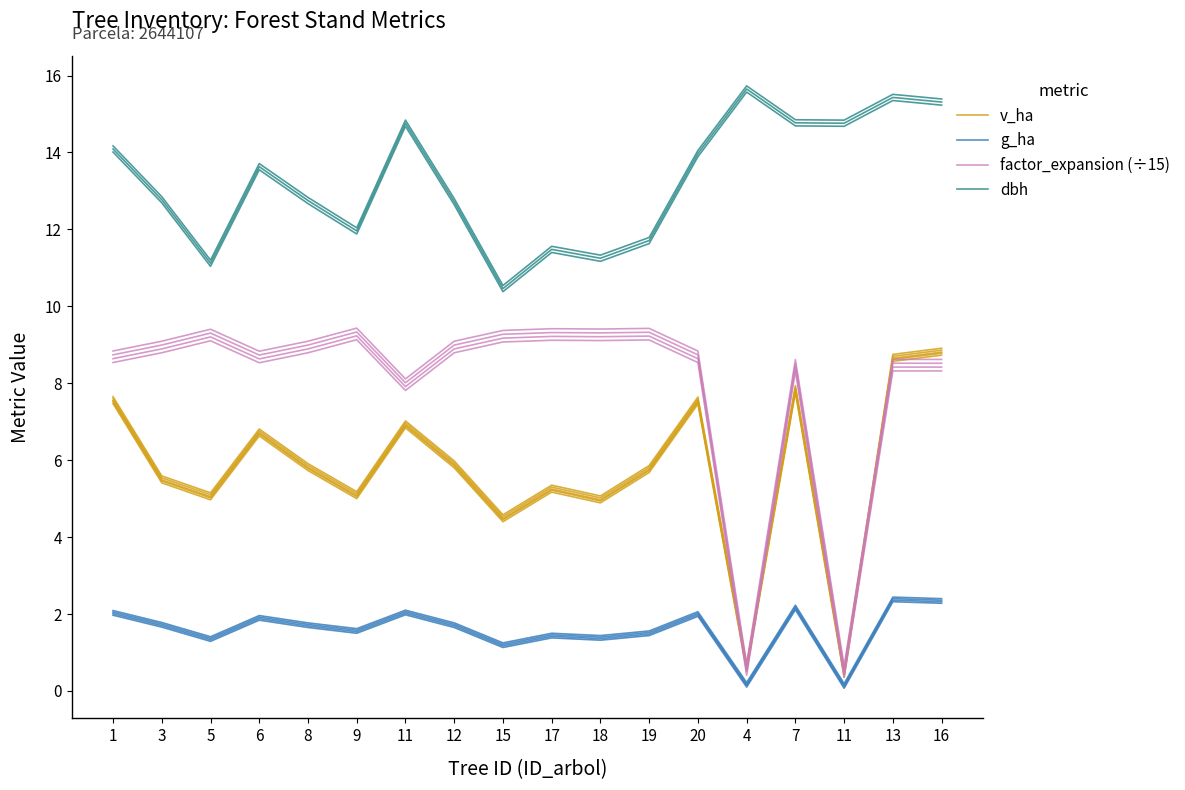

Which series changed the most between 11 and 15?

dbh